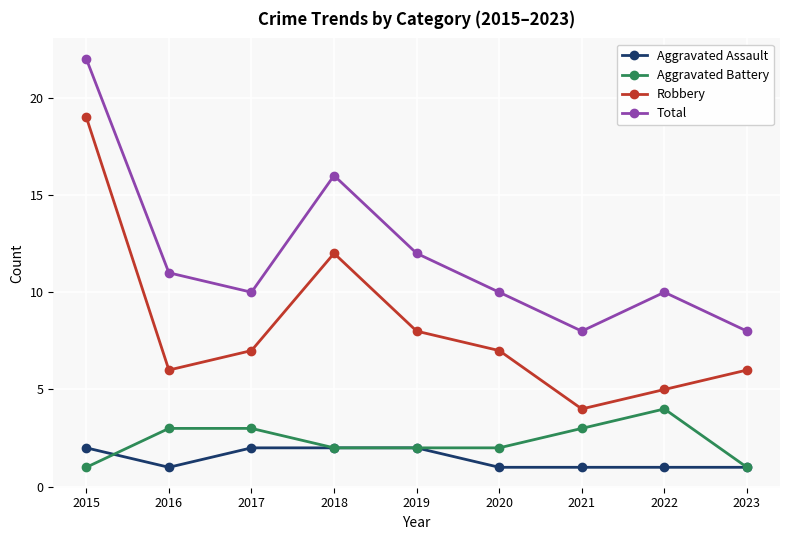

The value of Aggravated Assault at 2022 is 0. True or false?

False